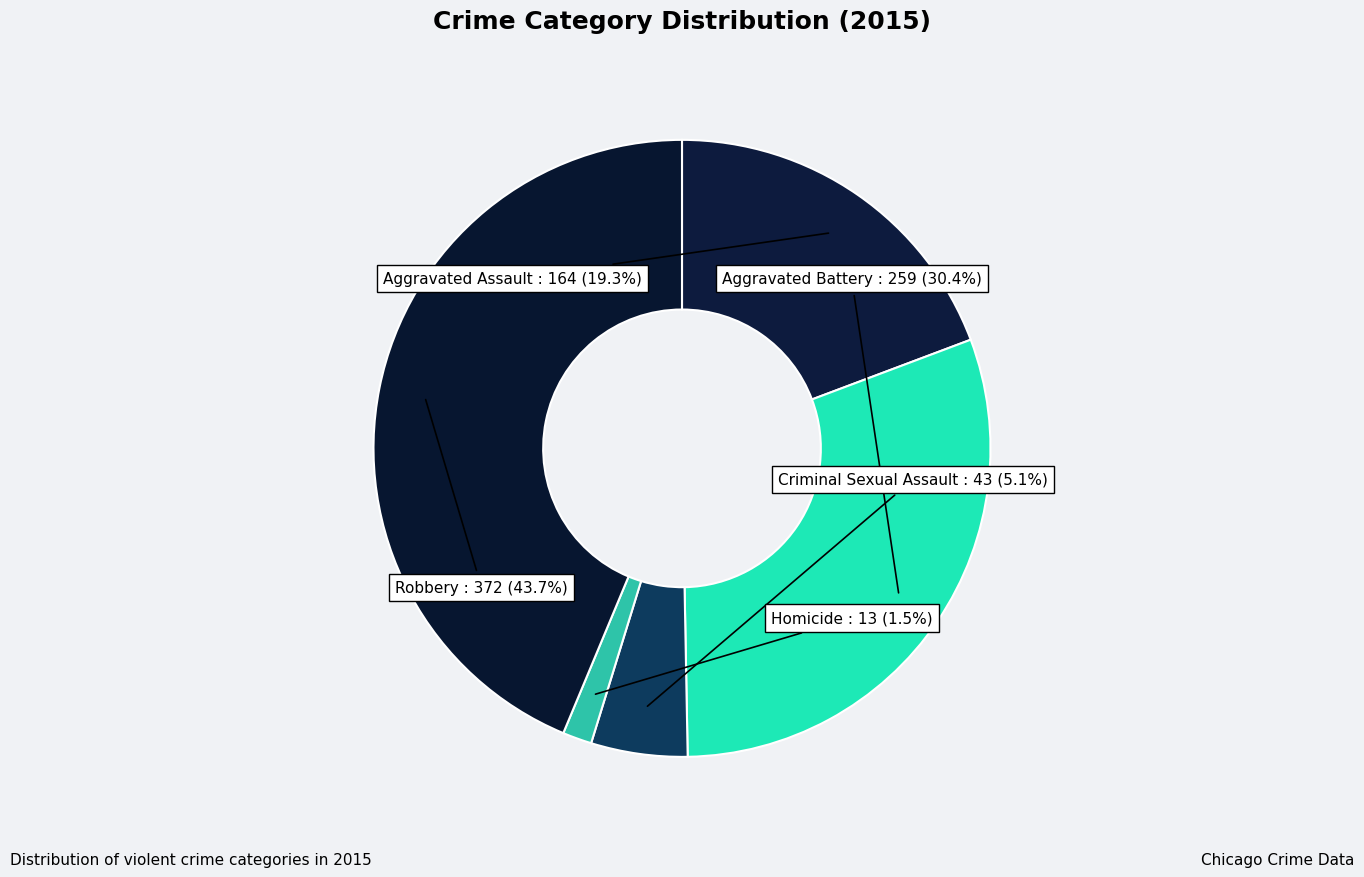

Between Criminal Sexual Assault and Aggravated Assault, which is larger?

Aggravated Assault